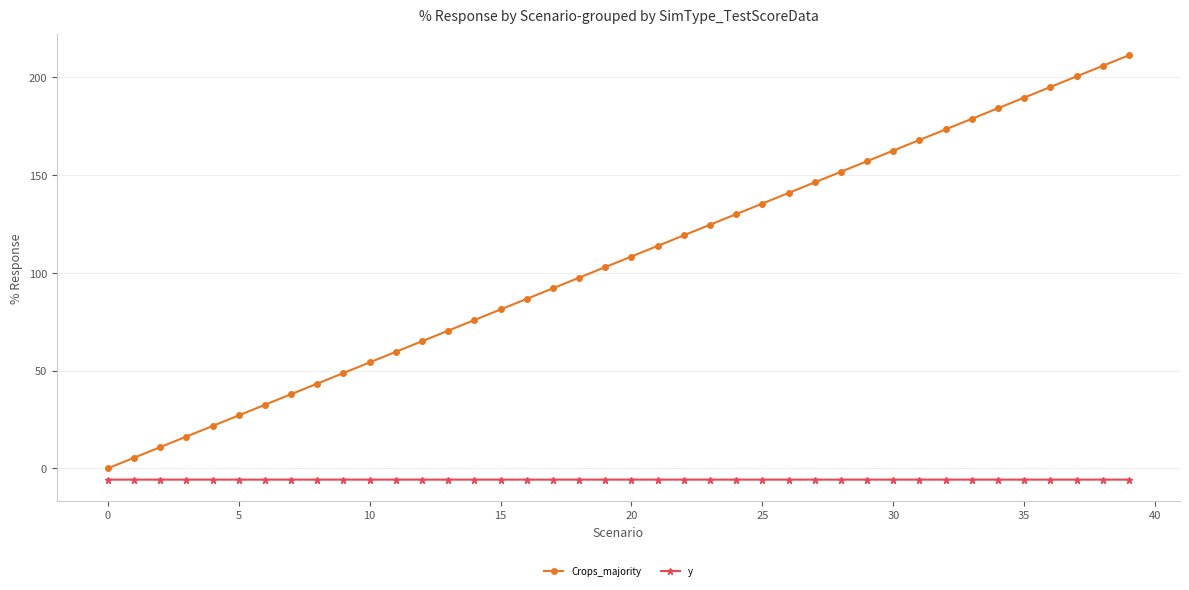

What is the greatest value displayed?

211.2